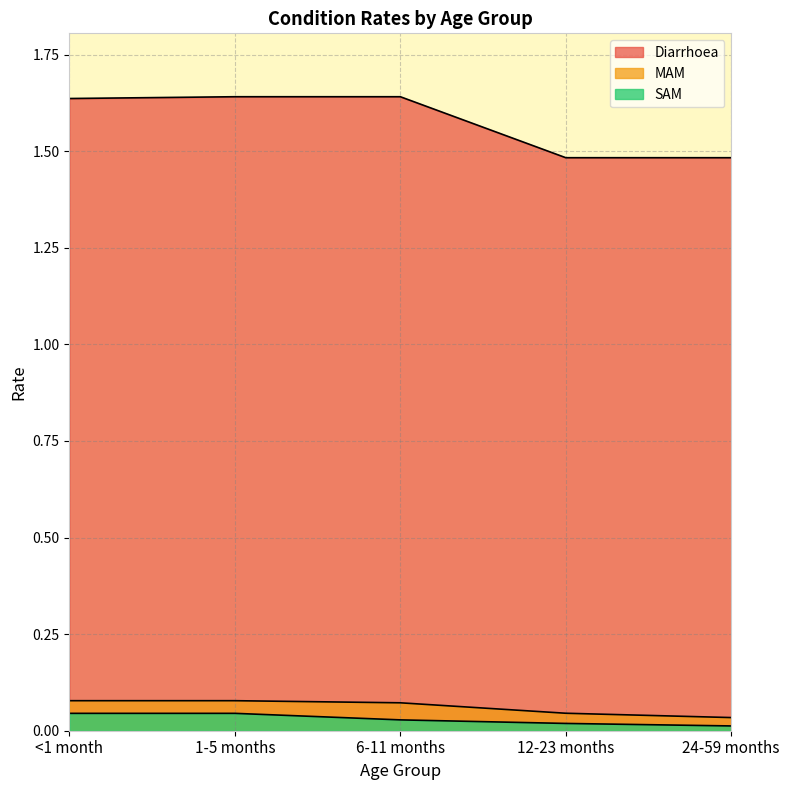

Which series has the widest spread of values?

Diarrhoea